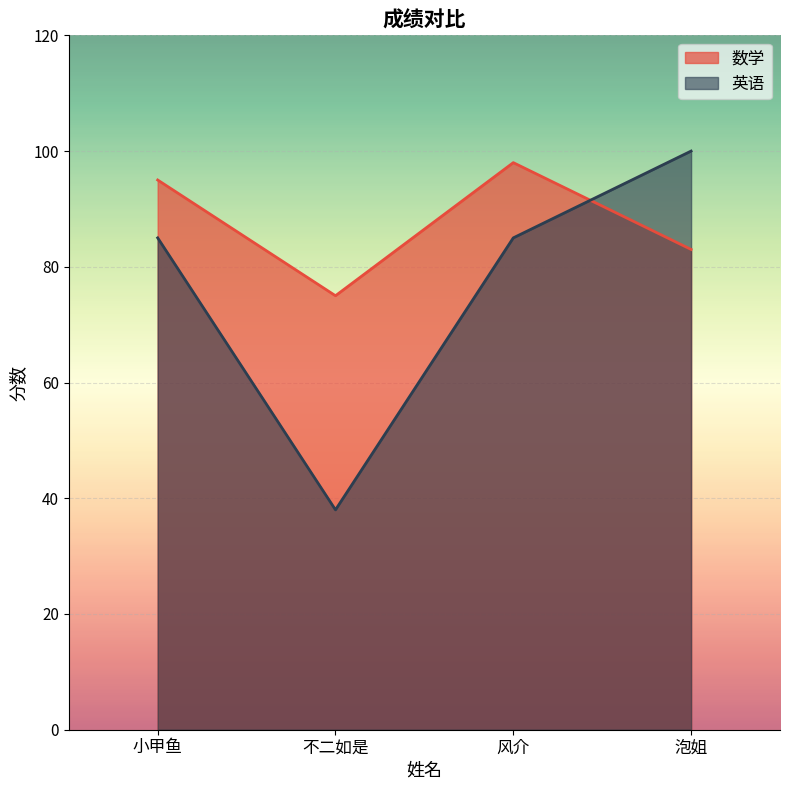

What is the total value across all series at 泡姐?

183